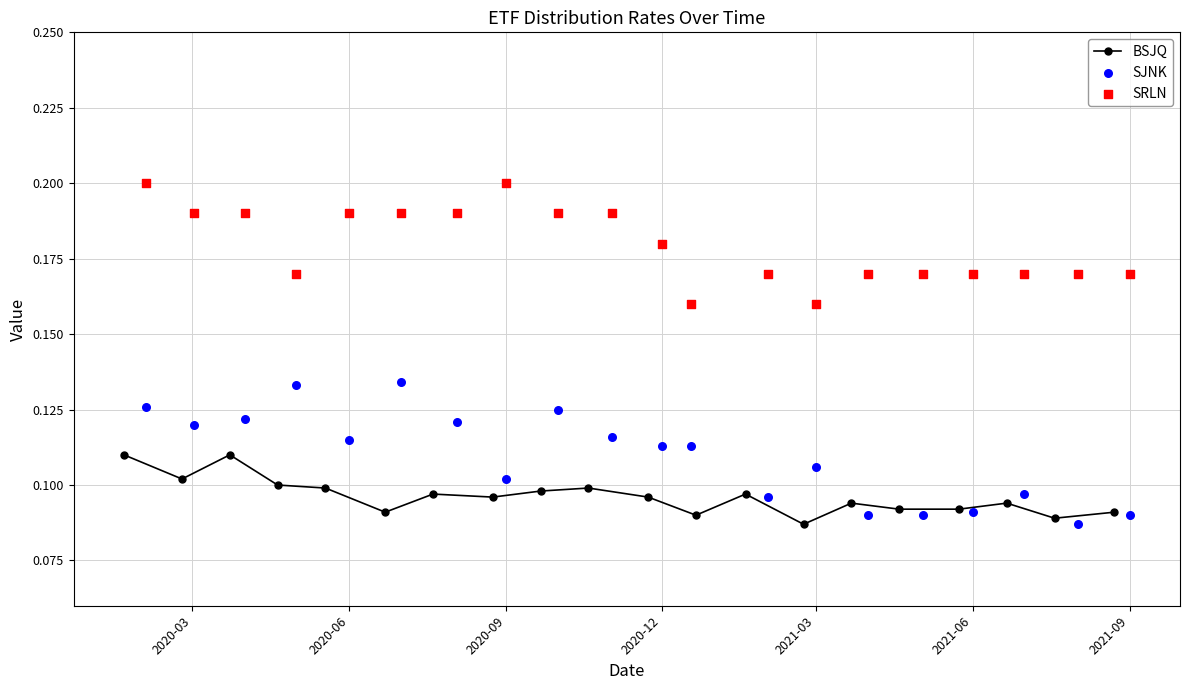

Which series has the largest total across all categories?

SRLN